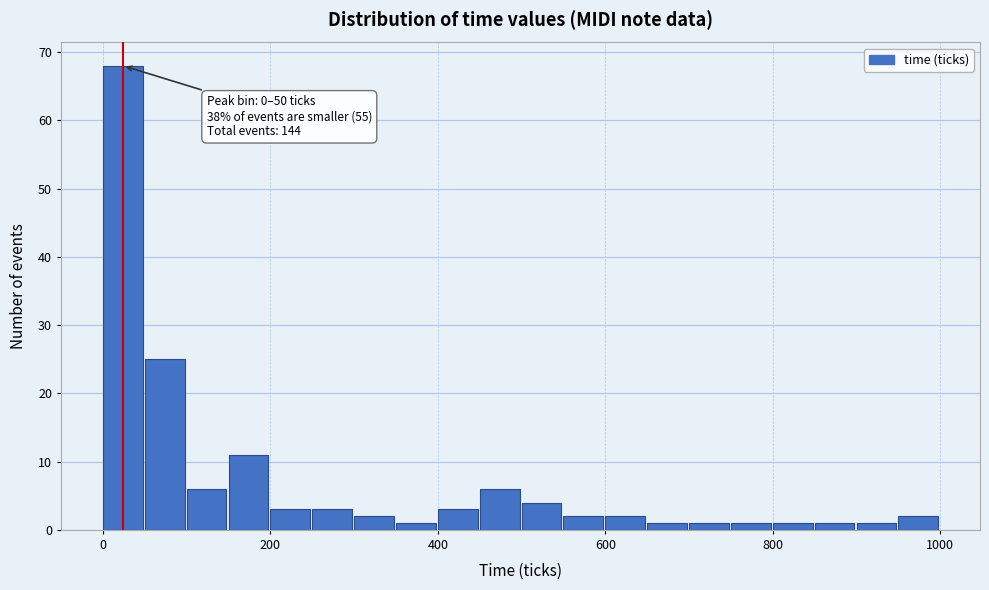

Read against the x-axis, roughly where is the centre of the tallest bar?

20